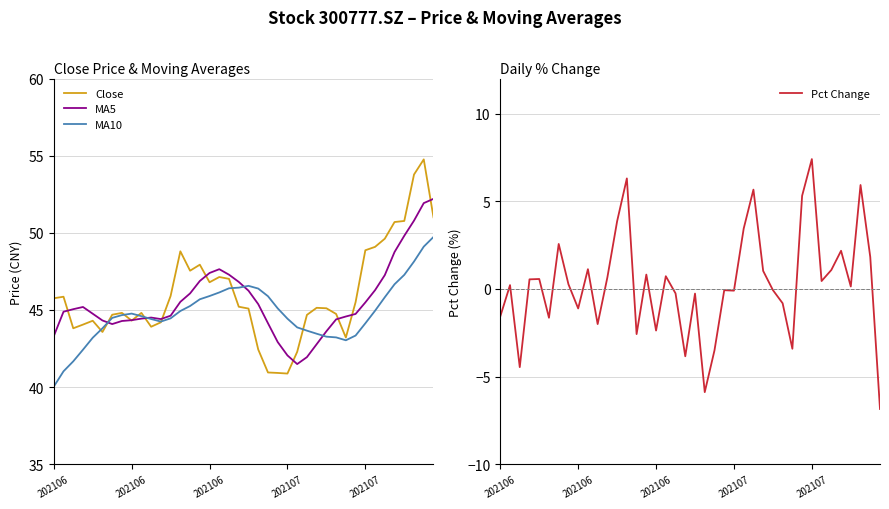

Where is Pct Change nearest to the value 0?

28